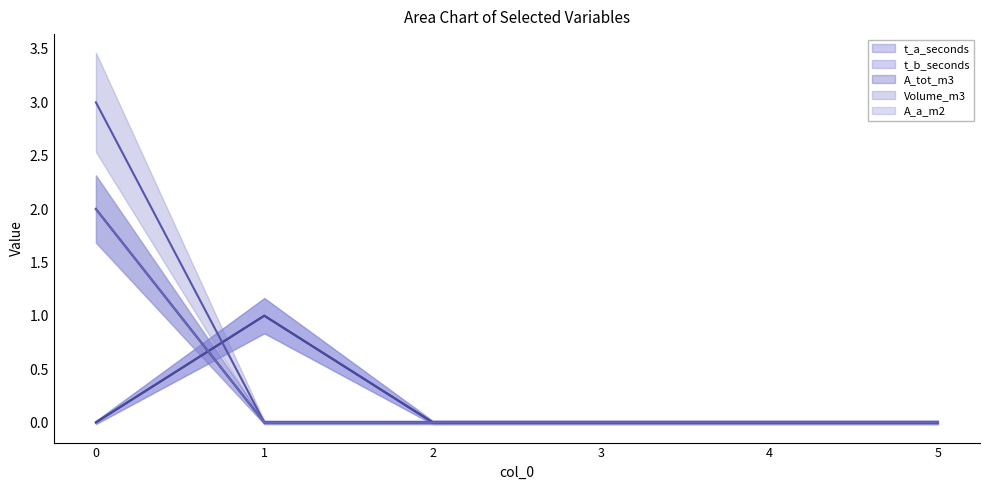

After their last crossing, which series has the higher values: A_a_m2 (mean) or t_b_seconds (mean)?

t_b_seconds (mean)